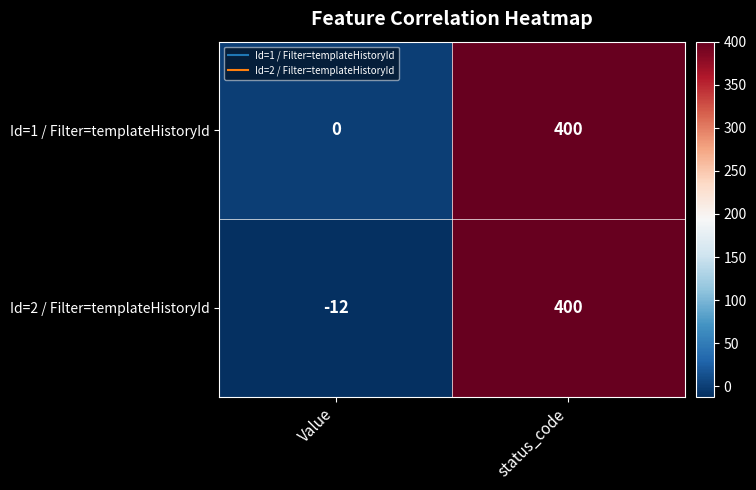

What is the difference between the Id=1 / Filter=templateHistoryId values at status_code and Value?

400